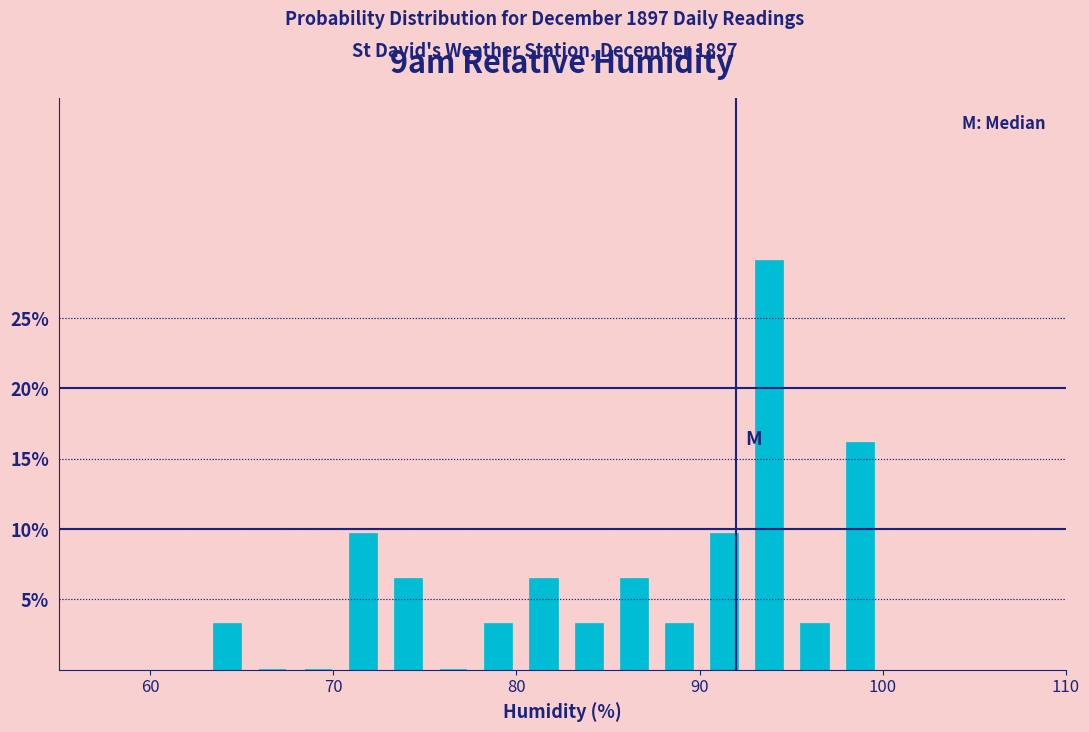

Read against the x-axis, roughly where is the centre of the tallest bar?

94